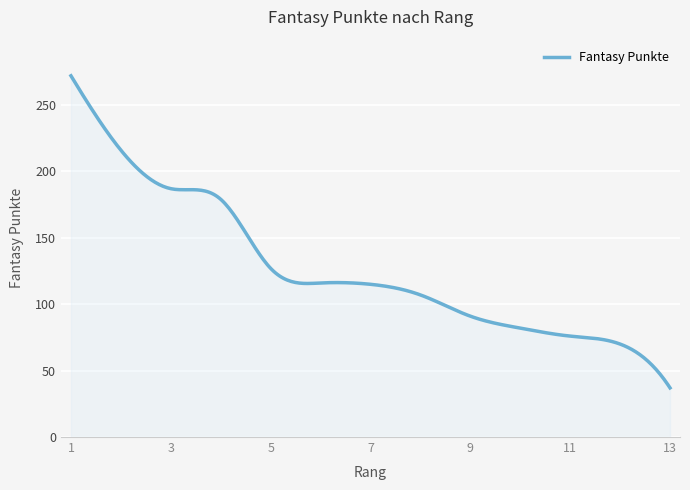

What is the smallest value displayed?

37.0